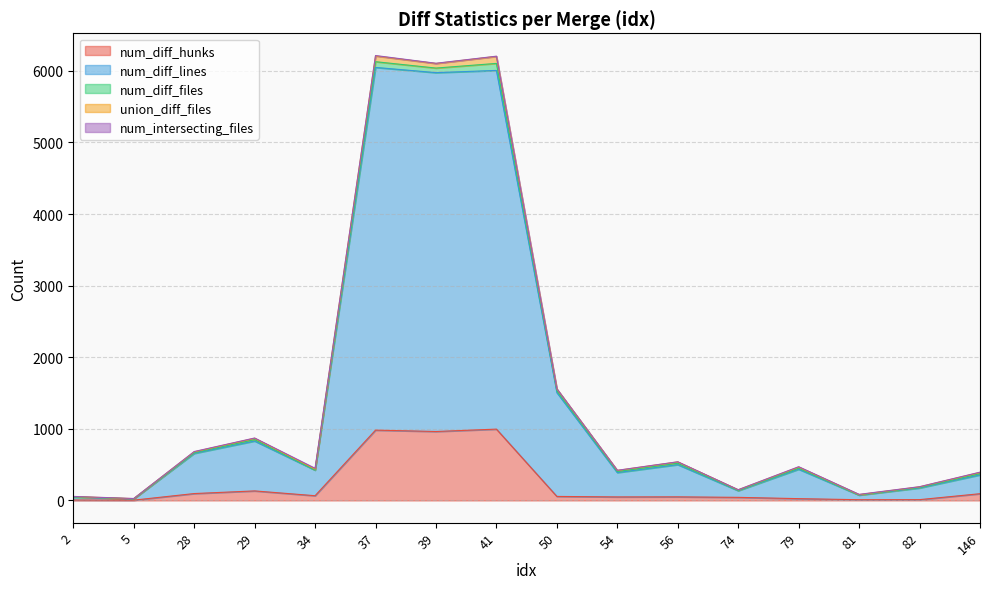

What is the difference between the maximum and minimum values in the num_diff_hunks series?

992